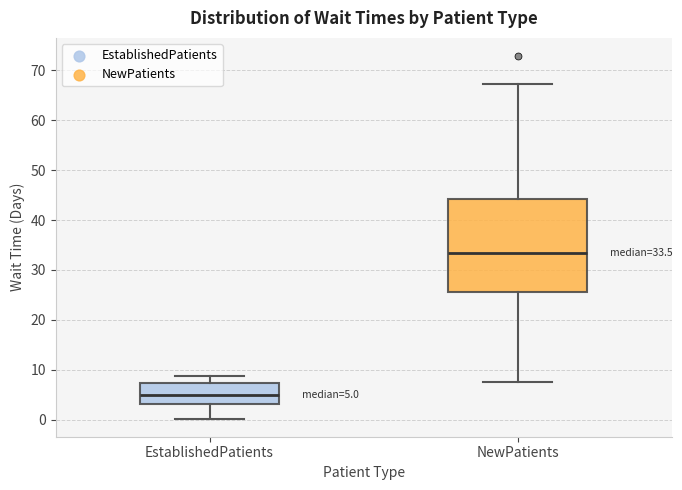

Which box has the lowest median line?

EstablishedPatients